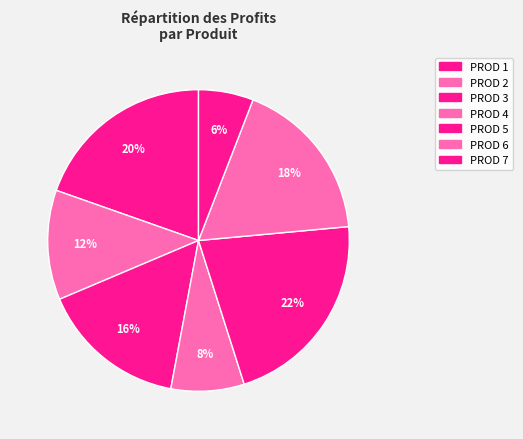

Between PROD 3 and PROD 2, which is larger?

PROD 3